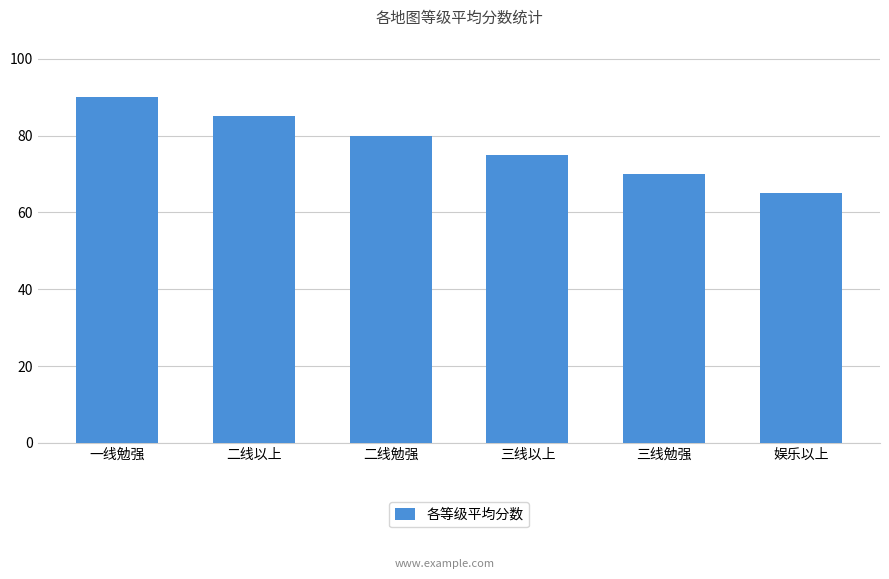

What is the label of the 1st bar from the right?

娱乐以上